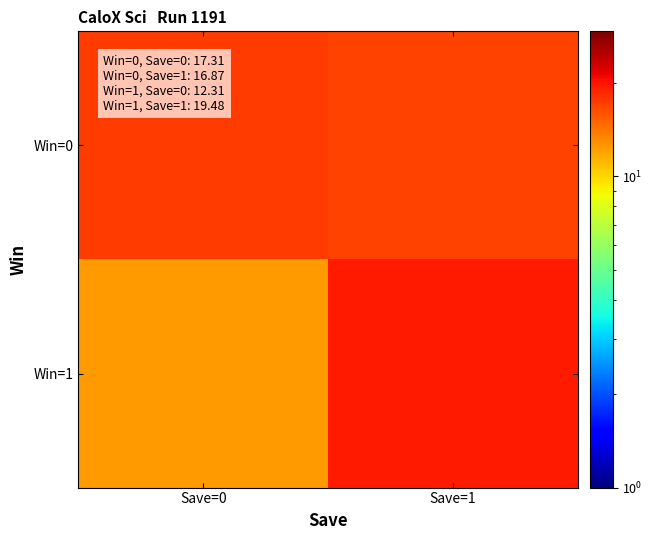

Reading left to right, what are all the values shown in this chart?

Win=0: Save=0=17.3	Save=1=16.9
Win=1: Save=0=12.3	Save=1=19.5